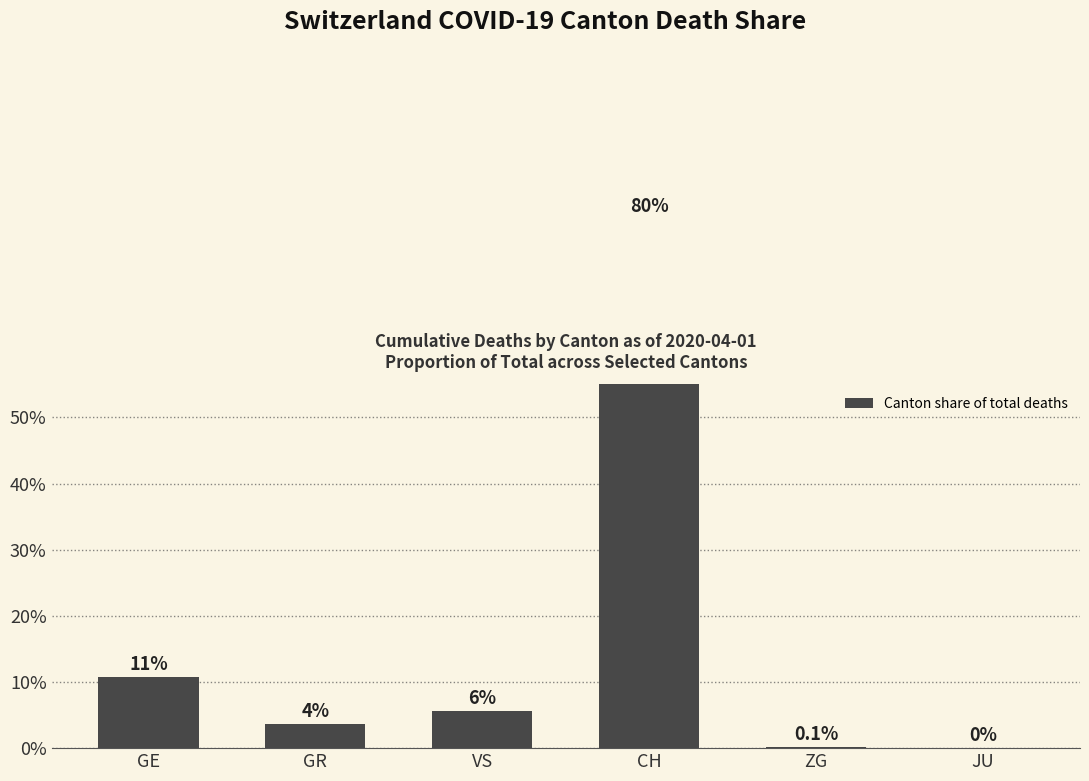

Rank the categories by value from lowest to highest.

JU, ZG, GR, VS, GE, CH